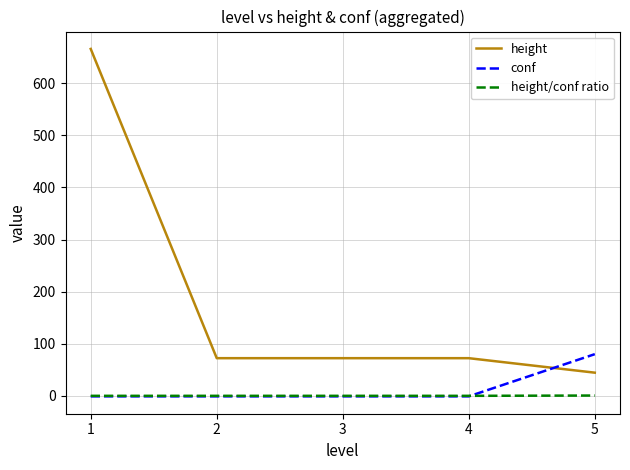

What is the spread (max minus min) of values at 2?

73.3